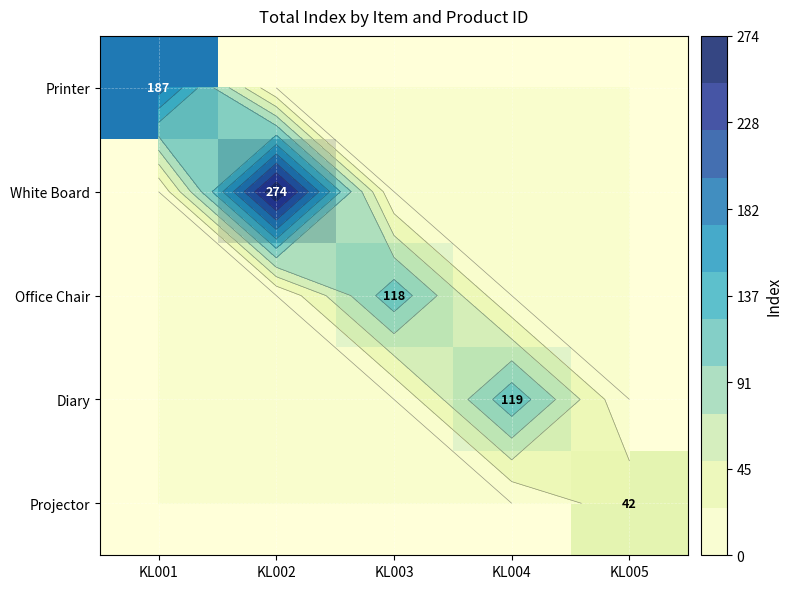

Rank the series by their maximum value, from highest to lowest.

White Board, Printer, Diary, Office Chair, Projector